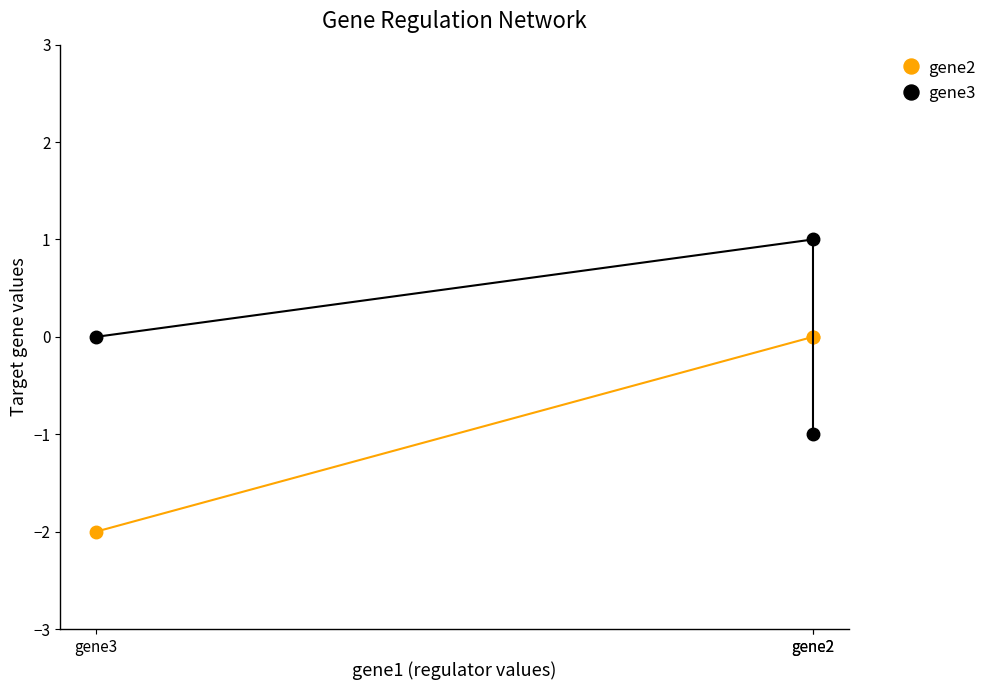

At which category is the sum across all series the highest?

gene2